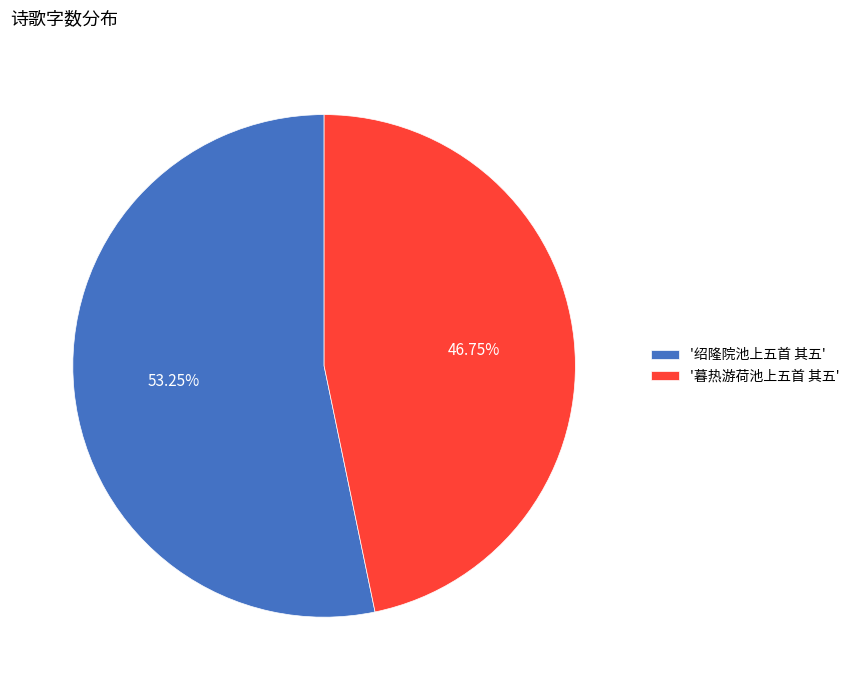

Which slice is the largest?

'绍隆院池上五首 其五'